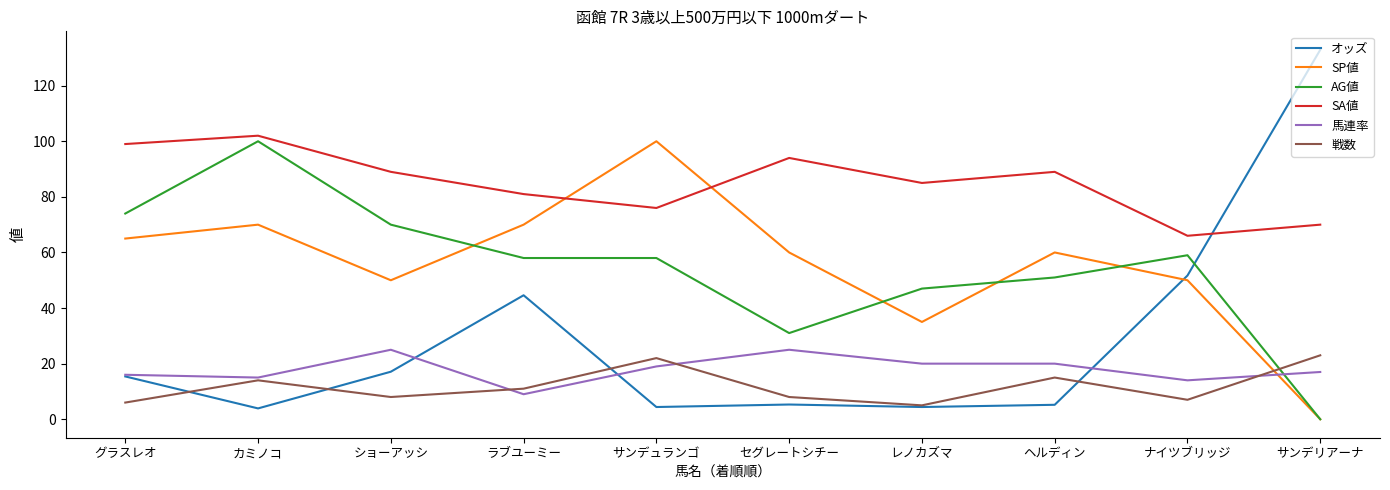

True or false: オッズ has a value of 17.1 at ショーアッシ.

True